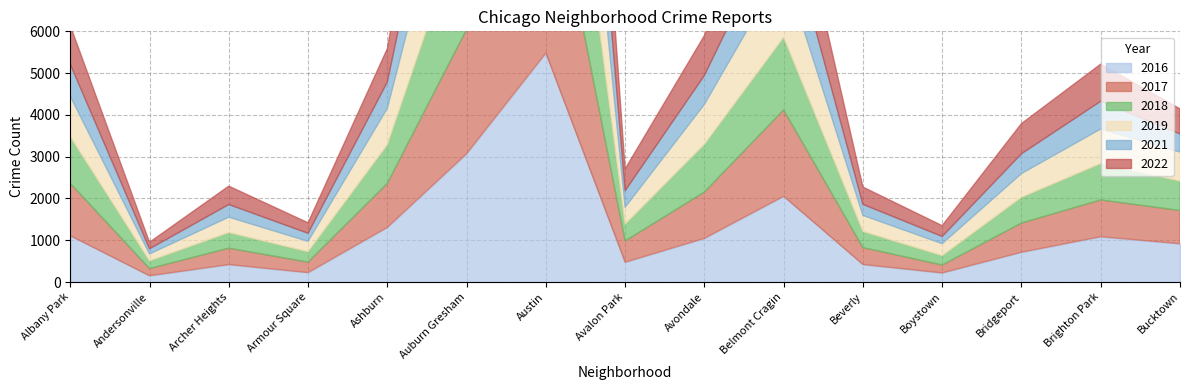

Read the 2018 value at Belmont Cragin, to the nearest 50.

1750